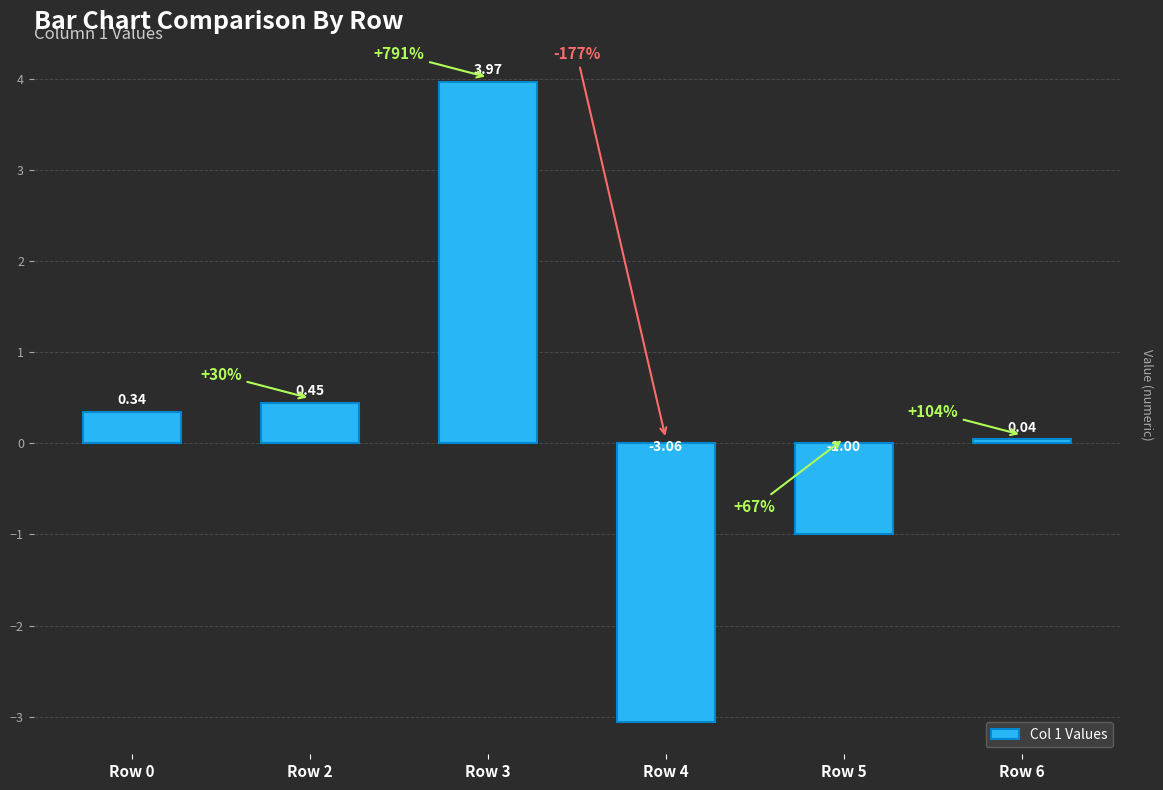

Which has a higher value, Row 6 or Row 3?

Row 3